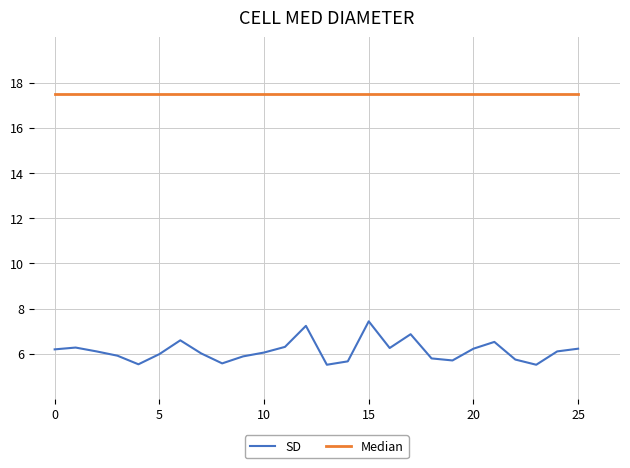

What are all the series names shown in the legend?

SD, Median